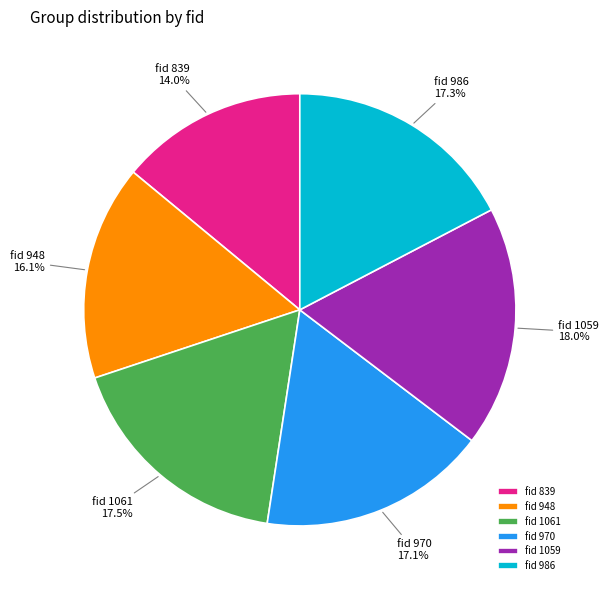

Approximately how many times larger is the value at fid 1059 compared to fid 970?

1.1